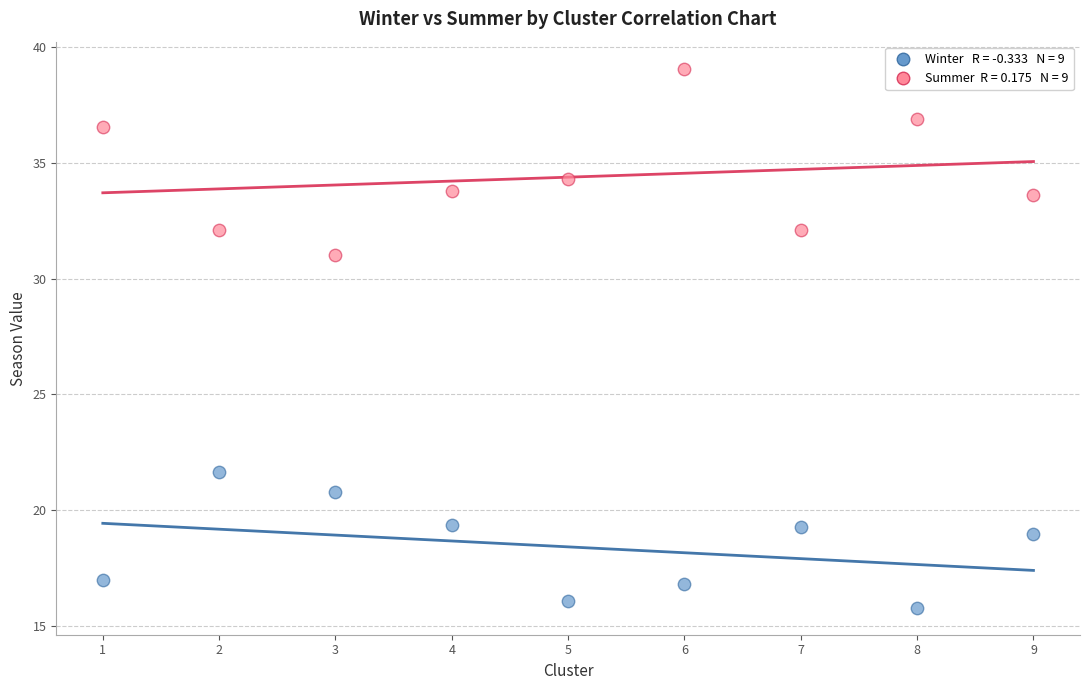

Across all data points, what is the range of X values (max minus min)?

8.0